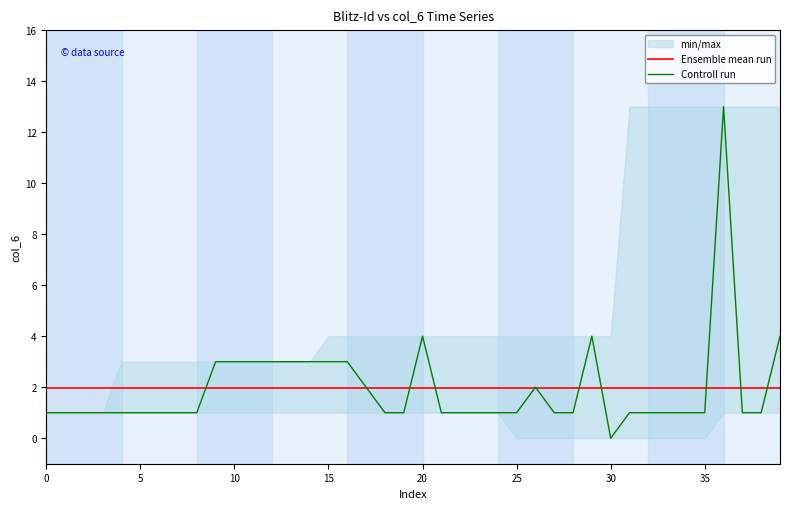

The value of Ensemble mean run at 5 is 1.9. True or false?

True